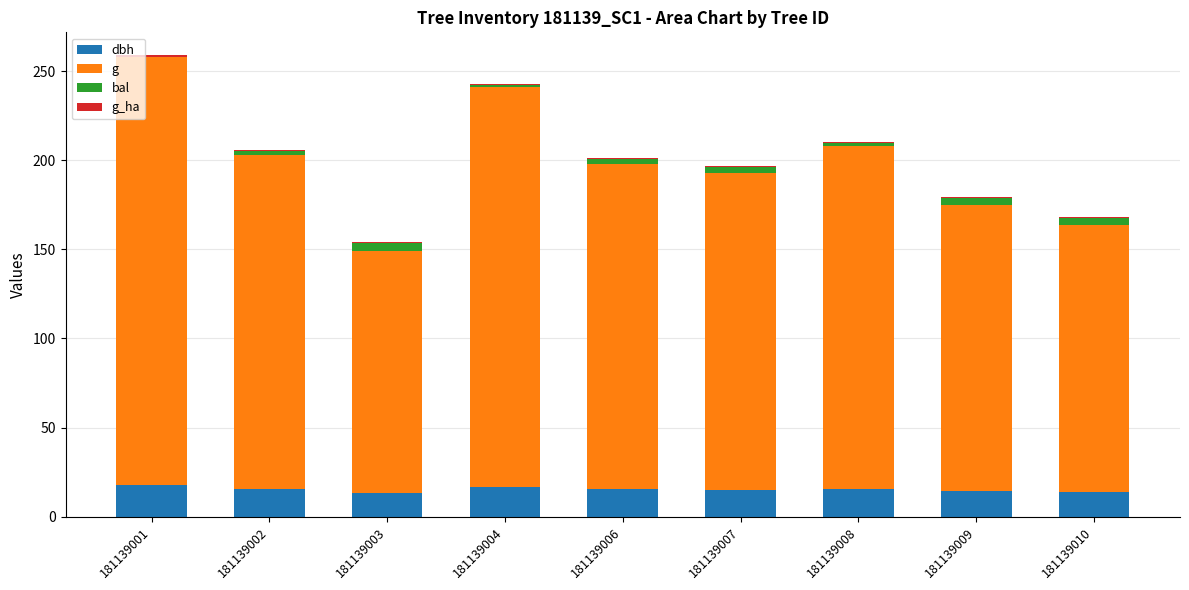

What is the maximum value for dbh?

17.5